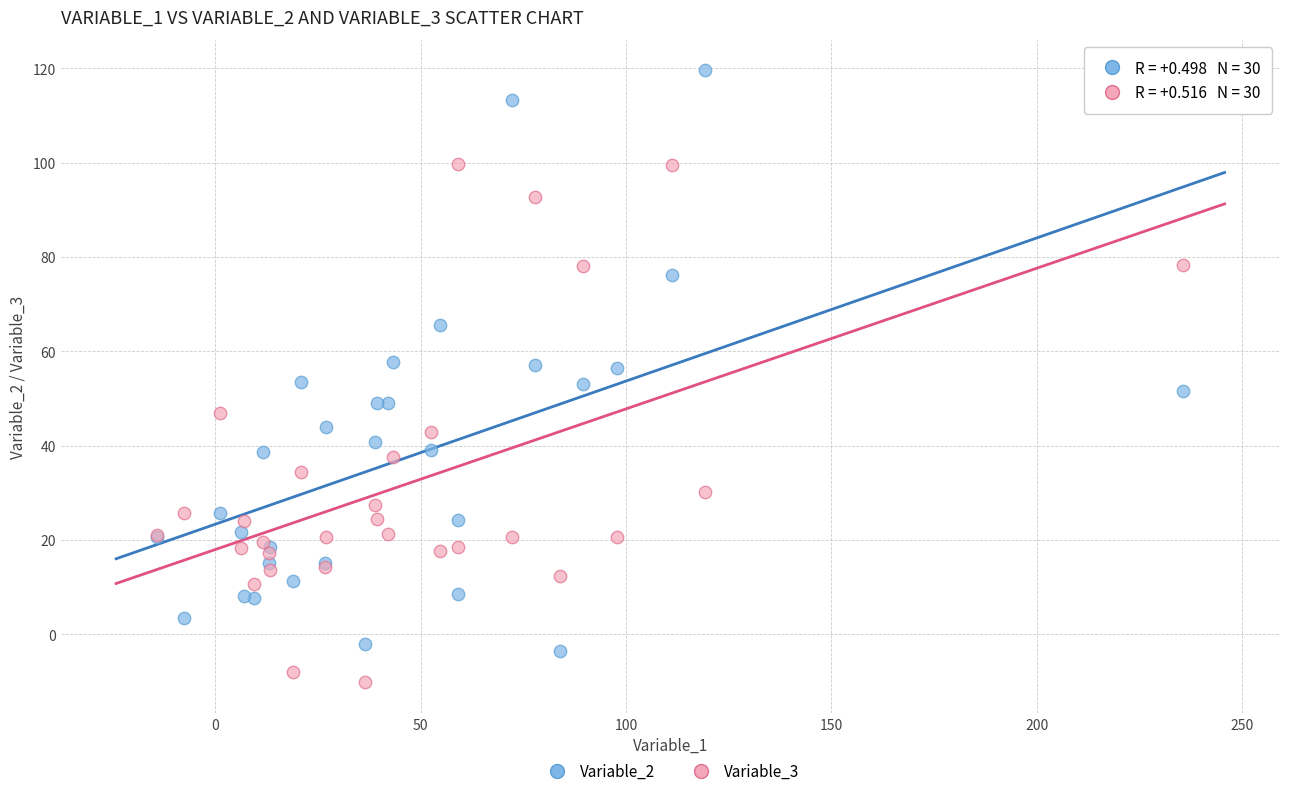

Which series contains the lowest Y value?

Variable_3